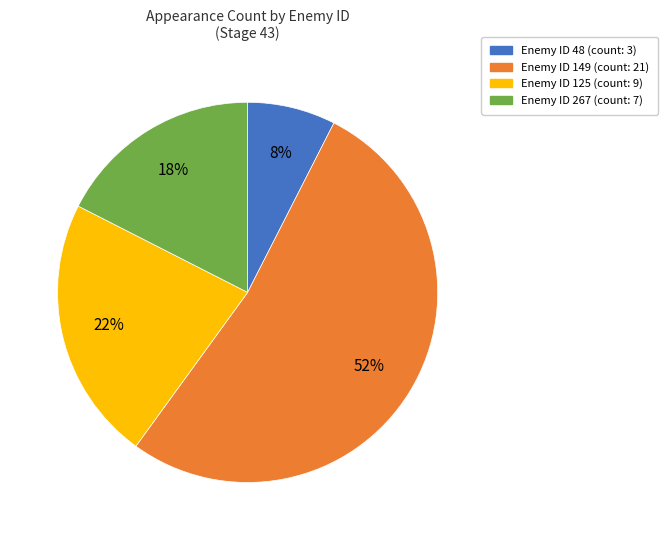

Is there a majority slice in this chart?

Yes